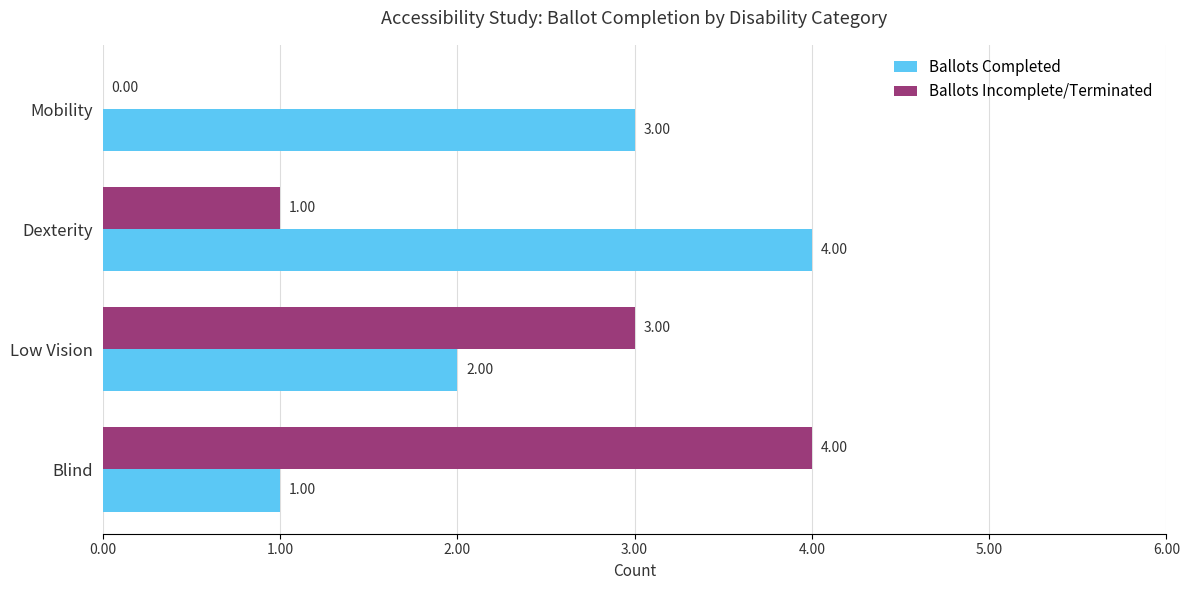

Between Low Vision and Mobility, which series saw the biggest shift?

Ballots Incomplete/Terminated